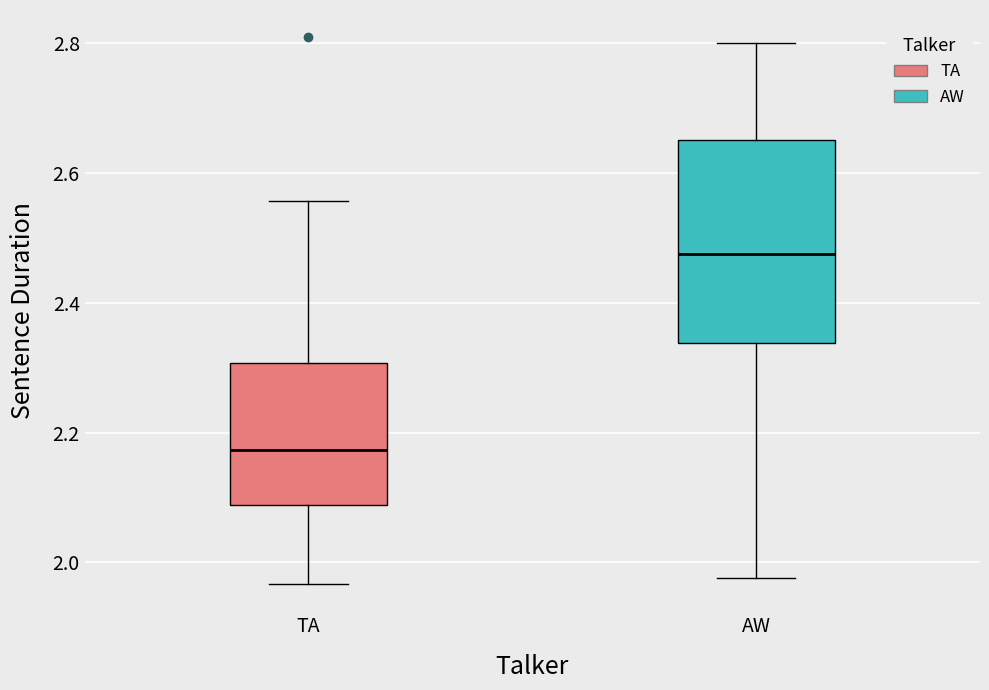

Reading left to right, read every box against the y-axis: the position of its median line, the range the box covers, and the ends of its whiskers. The values are not printed on the chart, so give them approximately, as read against the axis.

TA: median 2.18, box 2.08 to 2.30, whiskers 1.96 to 2.56
AW: median 2.48, box 2.34 to 2.66, whiskers 1.98 to 2.80